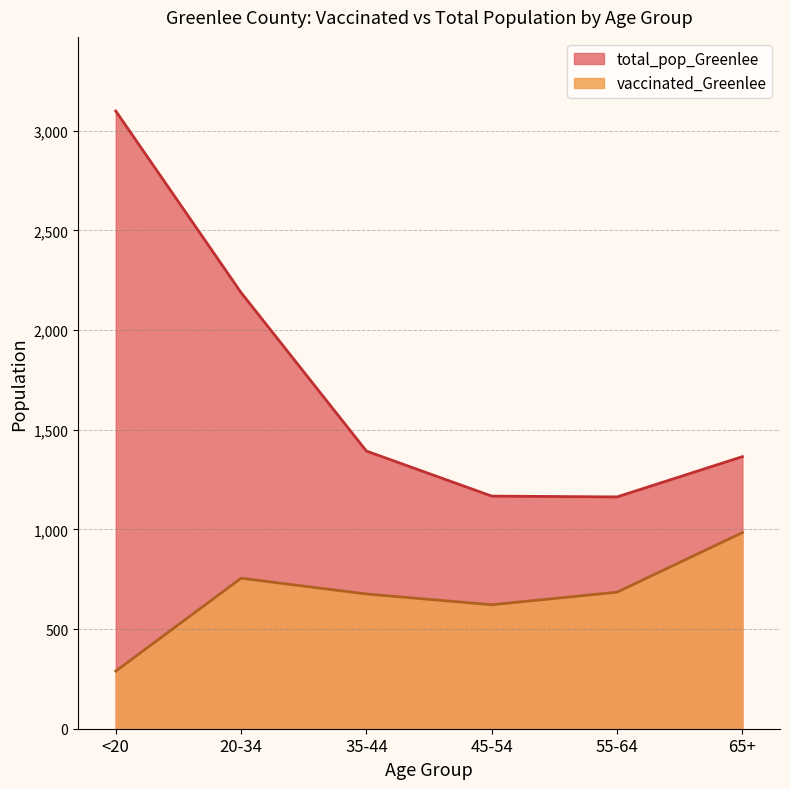

What is the difference between the maximum and minimum values in the total_pop_Greenlee series?

1936